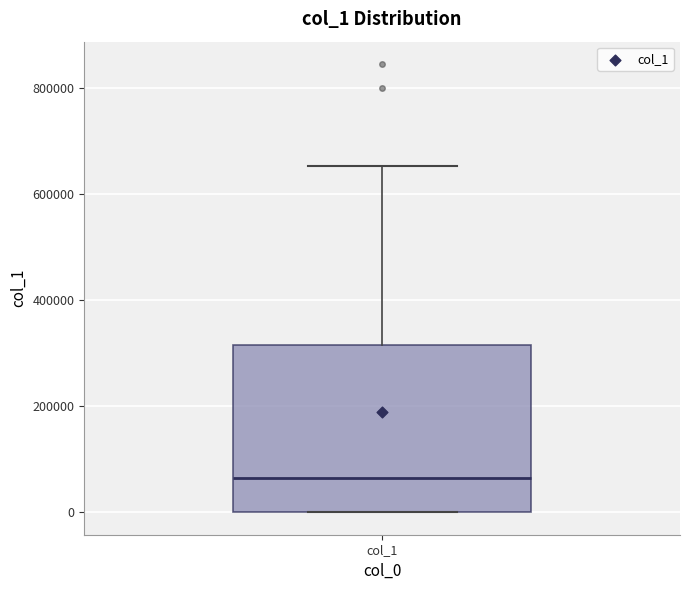

Read this box plot against the y-axis: the position of the median line, the range covered by the box, and the ends of both whiskers. The values are not printed on the chart, so give them approximately, as read against the axis.

median 60000, box 0 to 320000, whiskers 0 to 660000